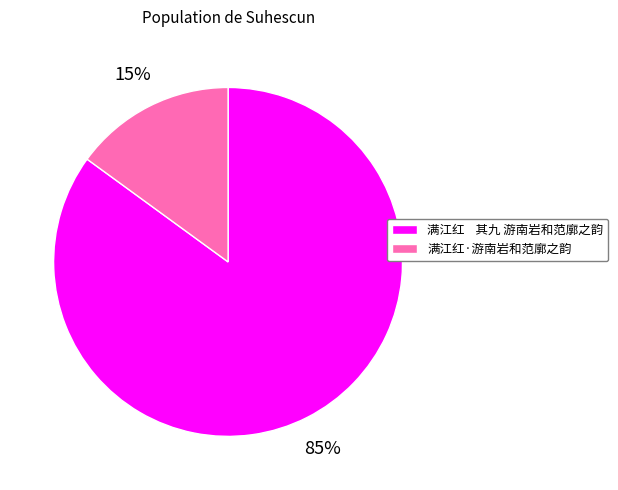

Which category has the biggest portion of the pie?

满江红 其九 游南岩和范廓之韵